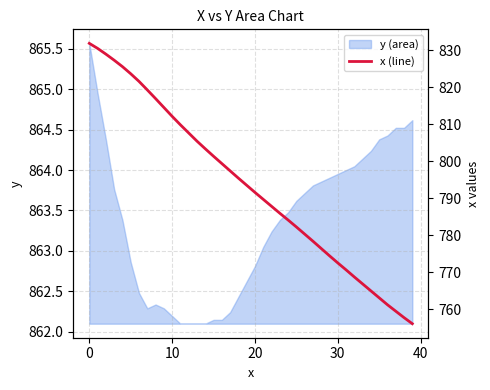

How many values are below 793?

20